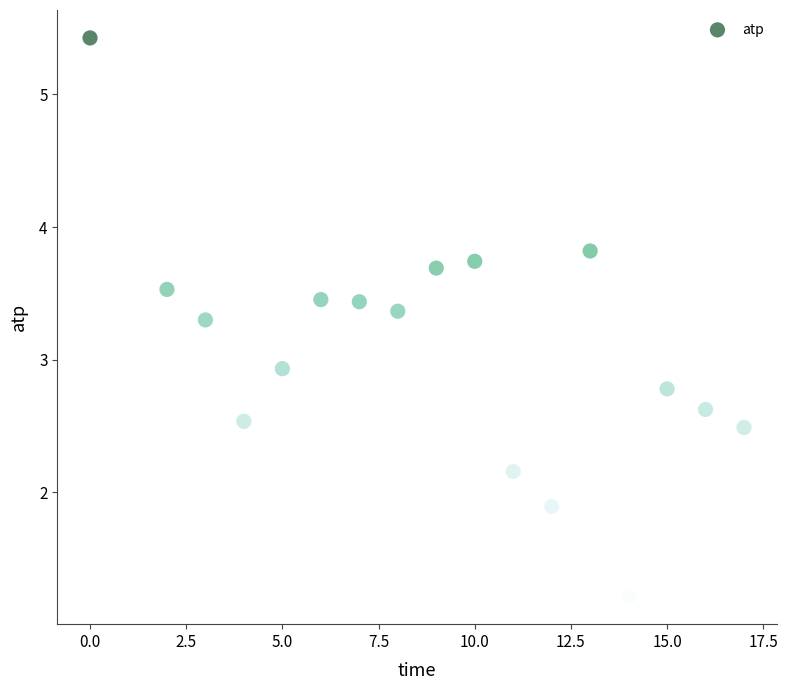

What is the range of Y values (max minus min)?

4.2